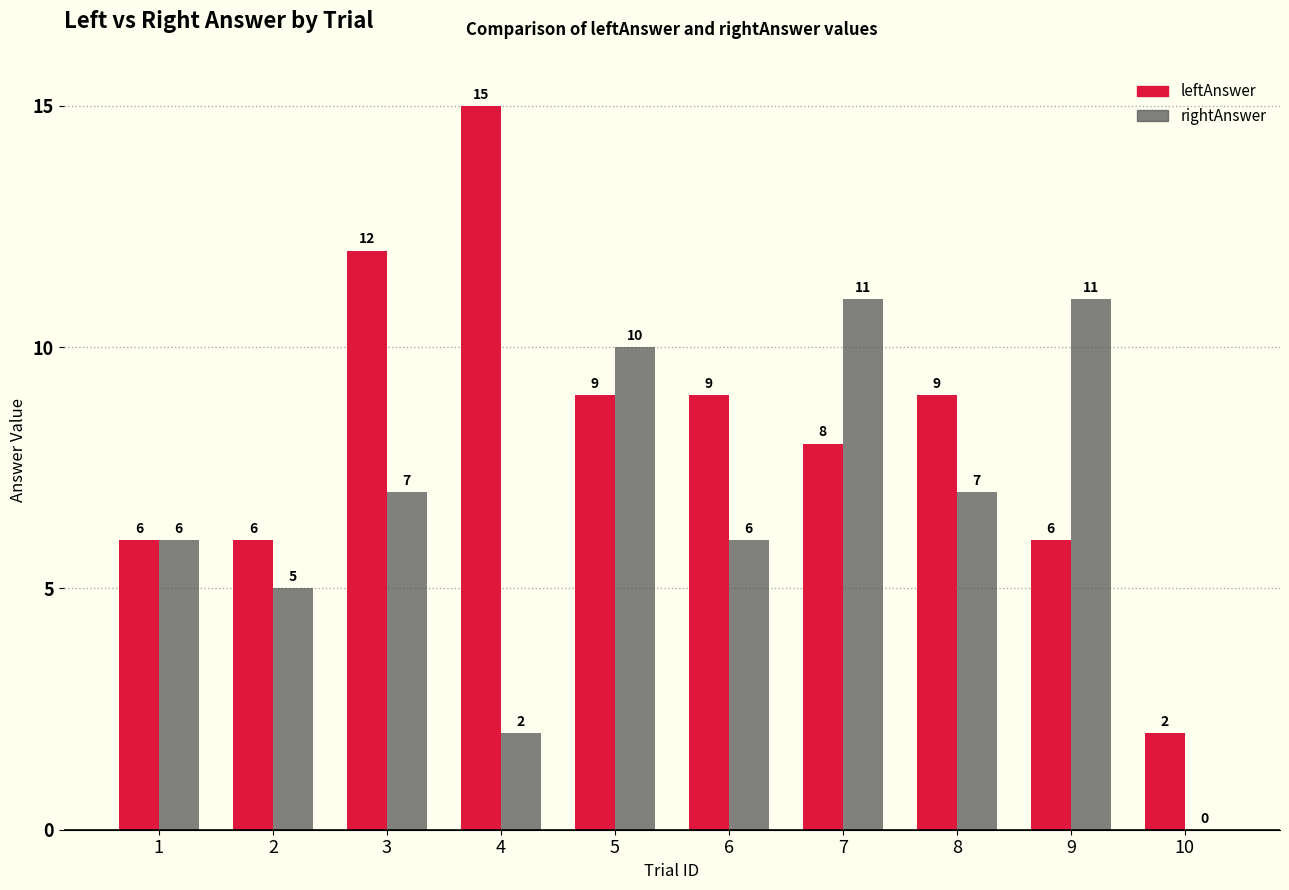

Which series changed the most between 3 and 4?

rightAnswer